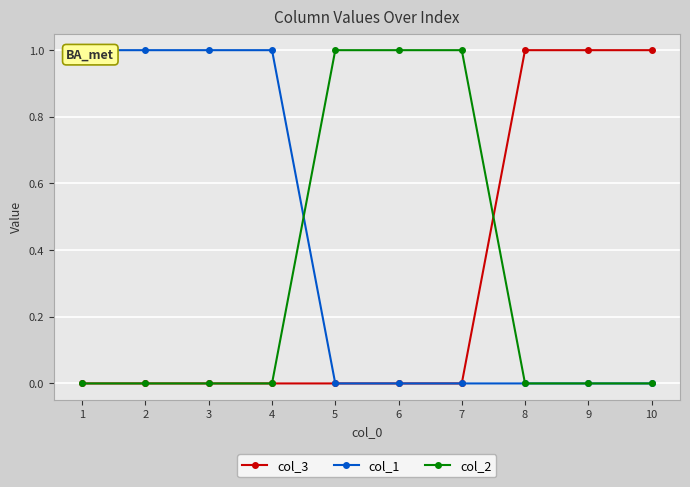

Does the chart display data point markers on the line(s)?

Yes